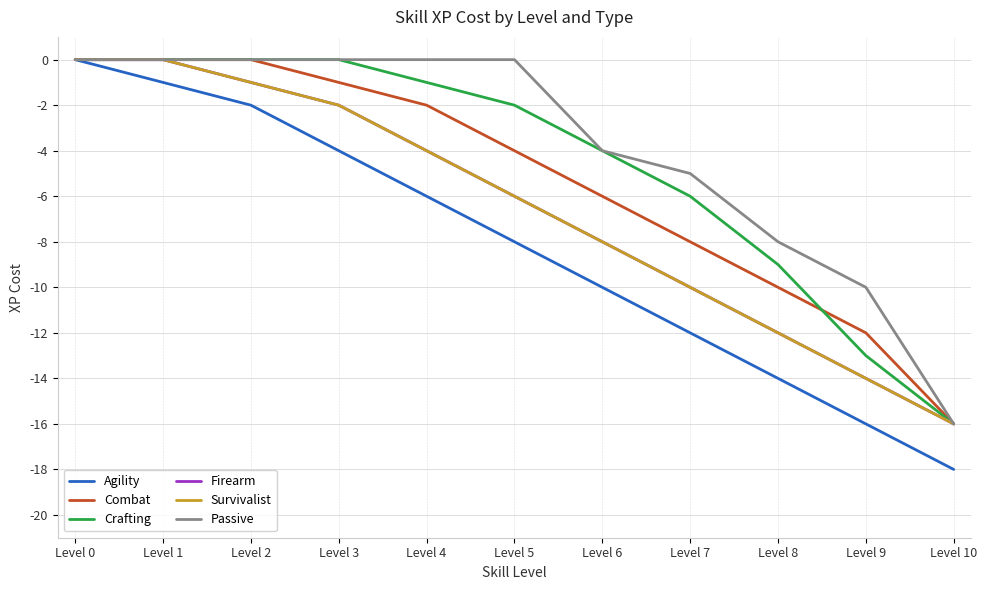

Which series has the widest spread of values?

Agility